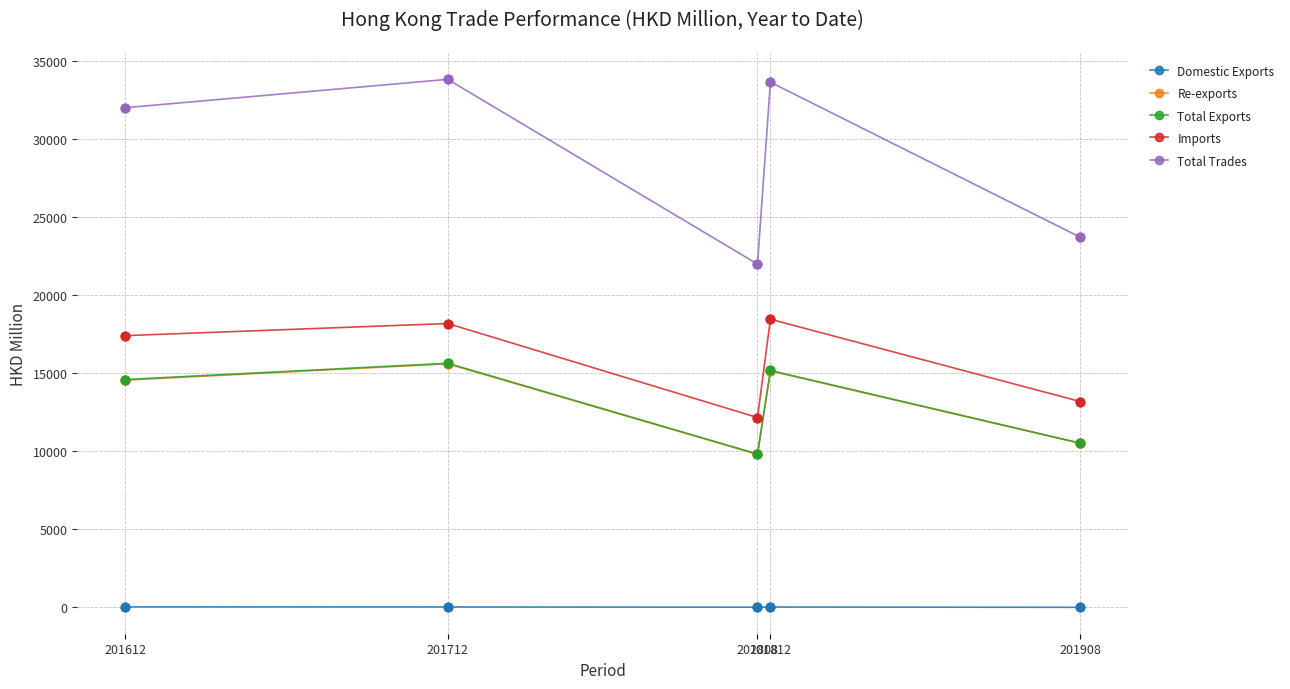

Which series has the widest spread of values?

Total Trades